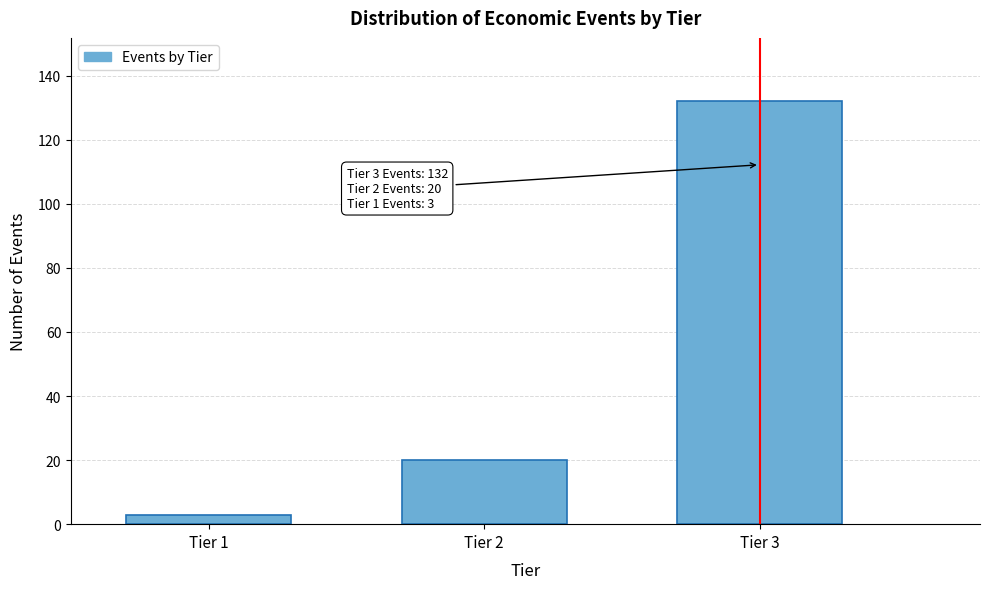

Reading right to left, what are all the values shown in this chart?

Tier 3=132	Tier 2=20	Tier 1=3